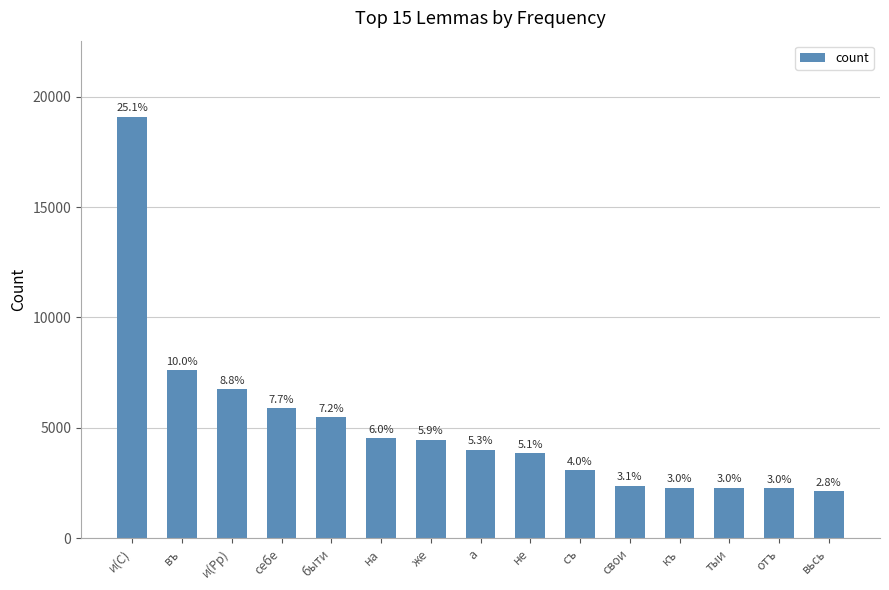

Does the chart contain any negative values?

No